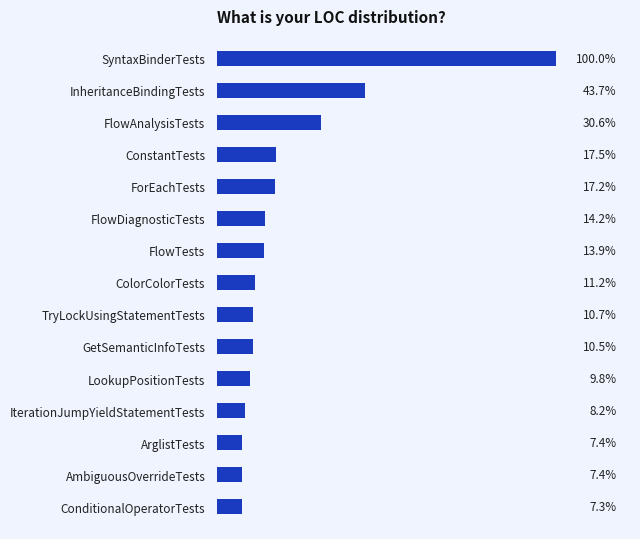

Are the bars horizontal?

Yes